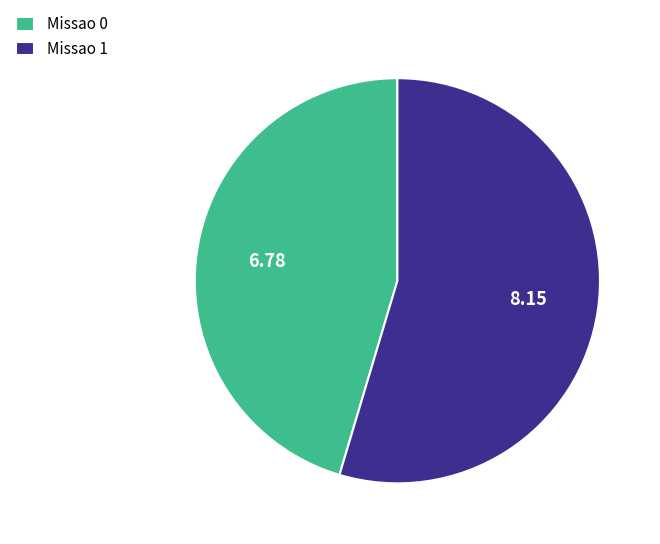

Do Missao 1 and Missao 0 together represent more than half of the pie?

Yes